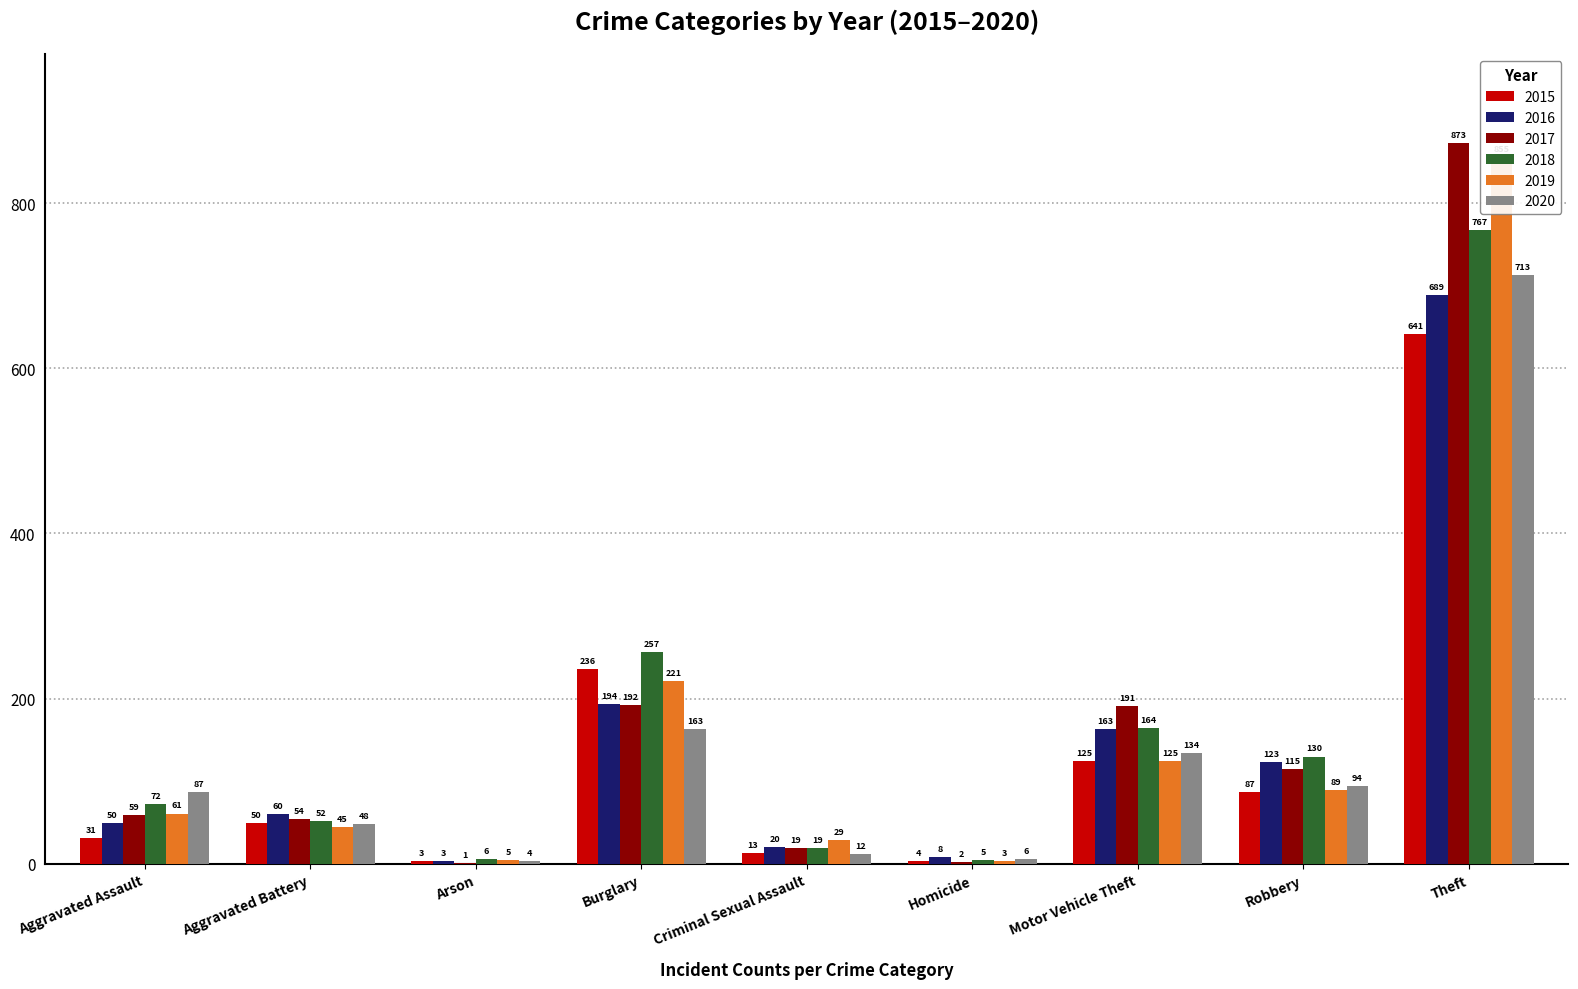

At which category is the sum across all series the highest?

Theft